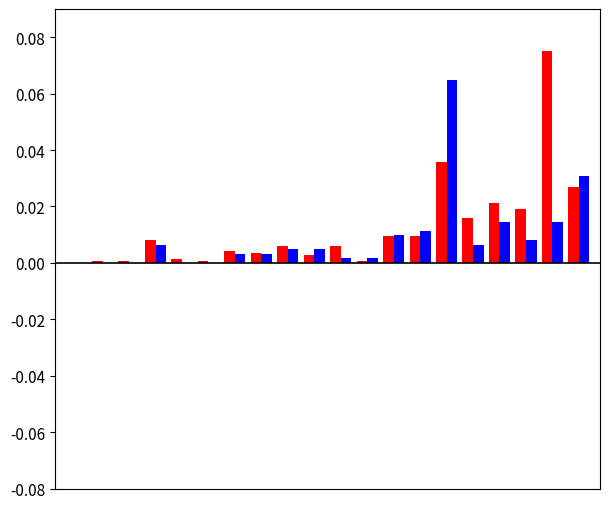

Count the number of categories in the chart.

20